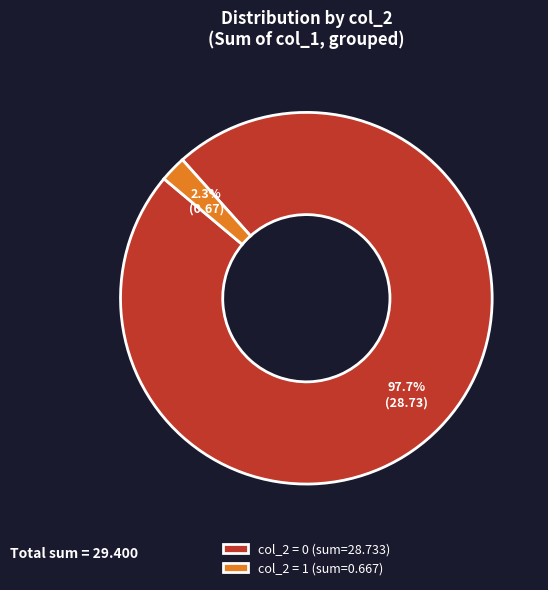

Count the number of slices in the pie.

2